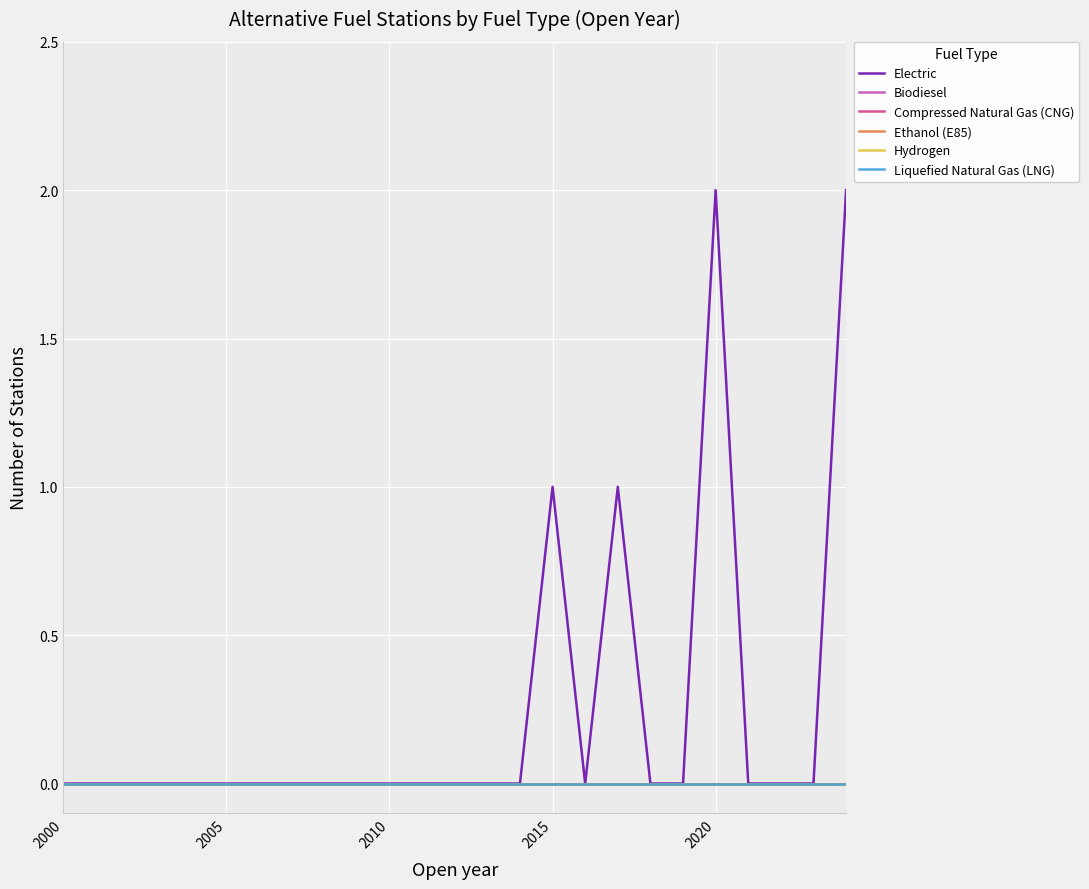

Does the chart have visible grid lines?

Yes